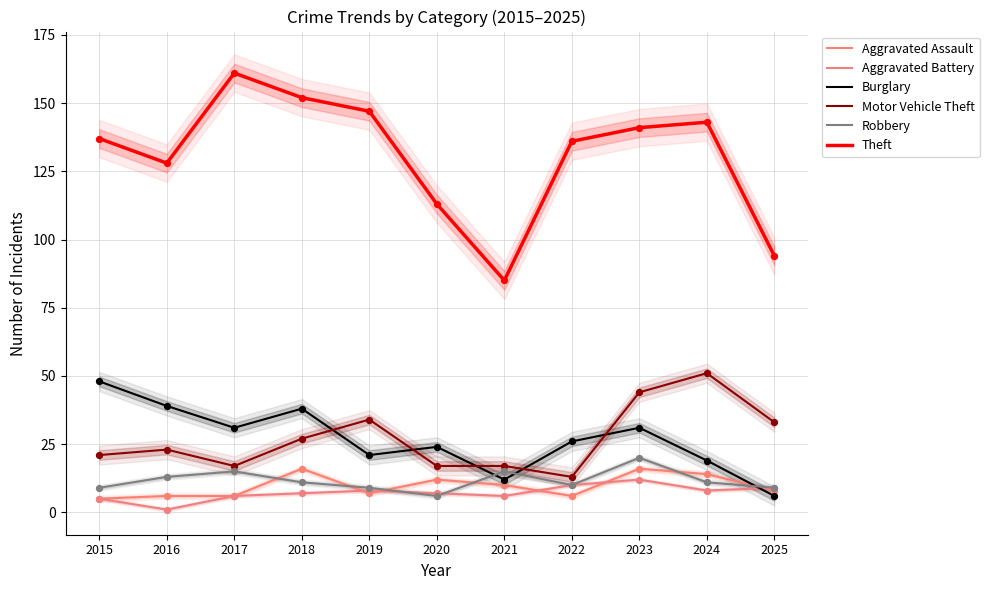

Which series reaches the maximum Y coordinate?

Theft